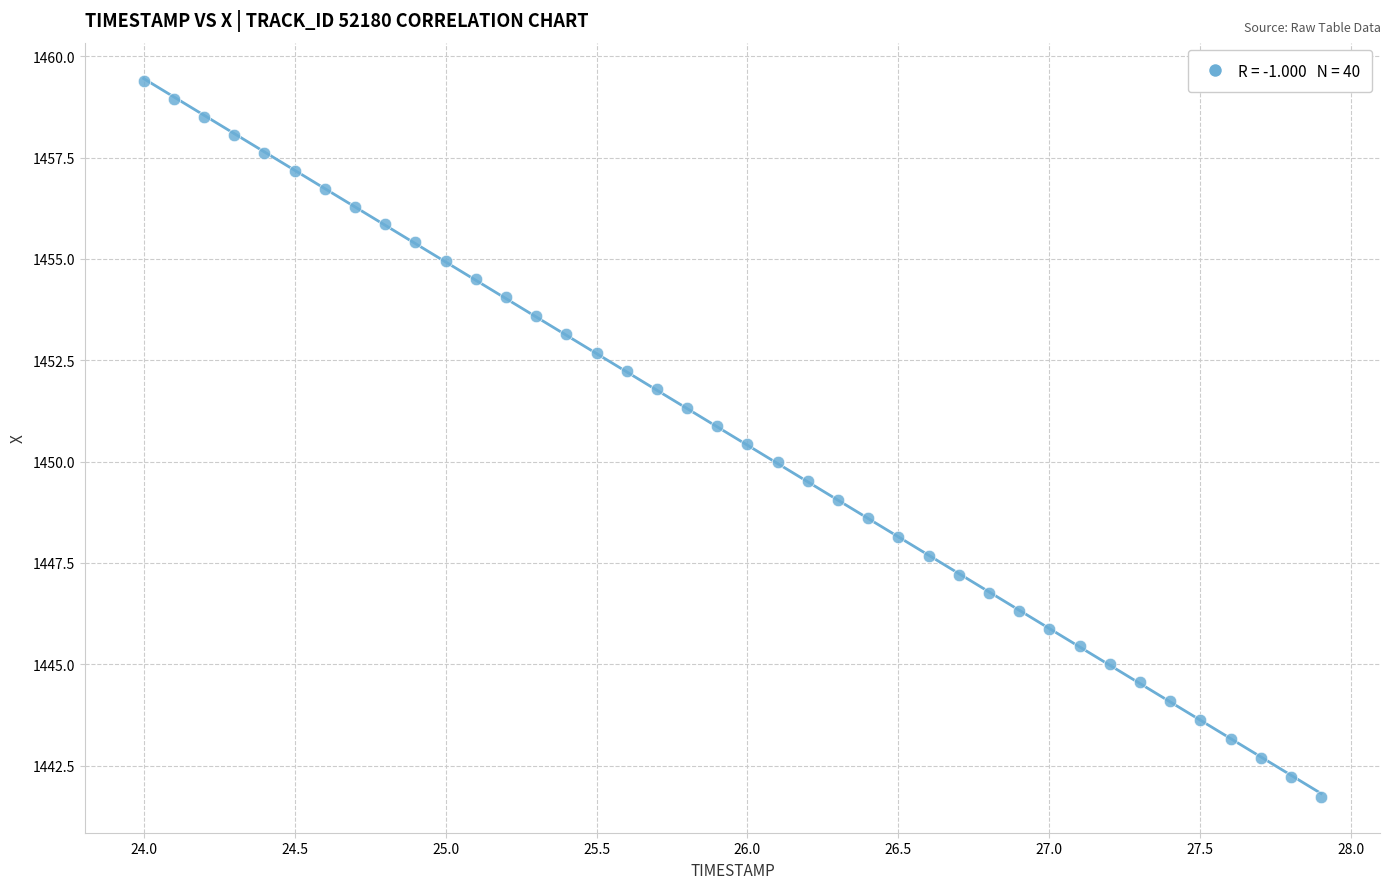

What is the range of X values (max minus min)?

3.9